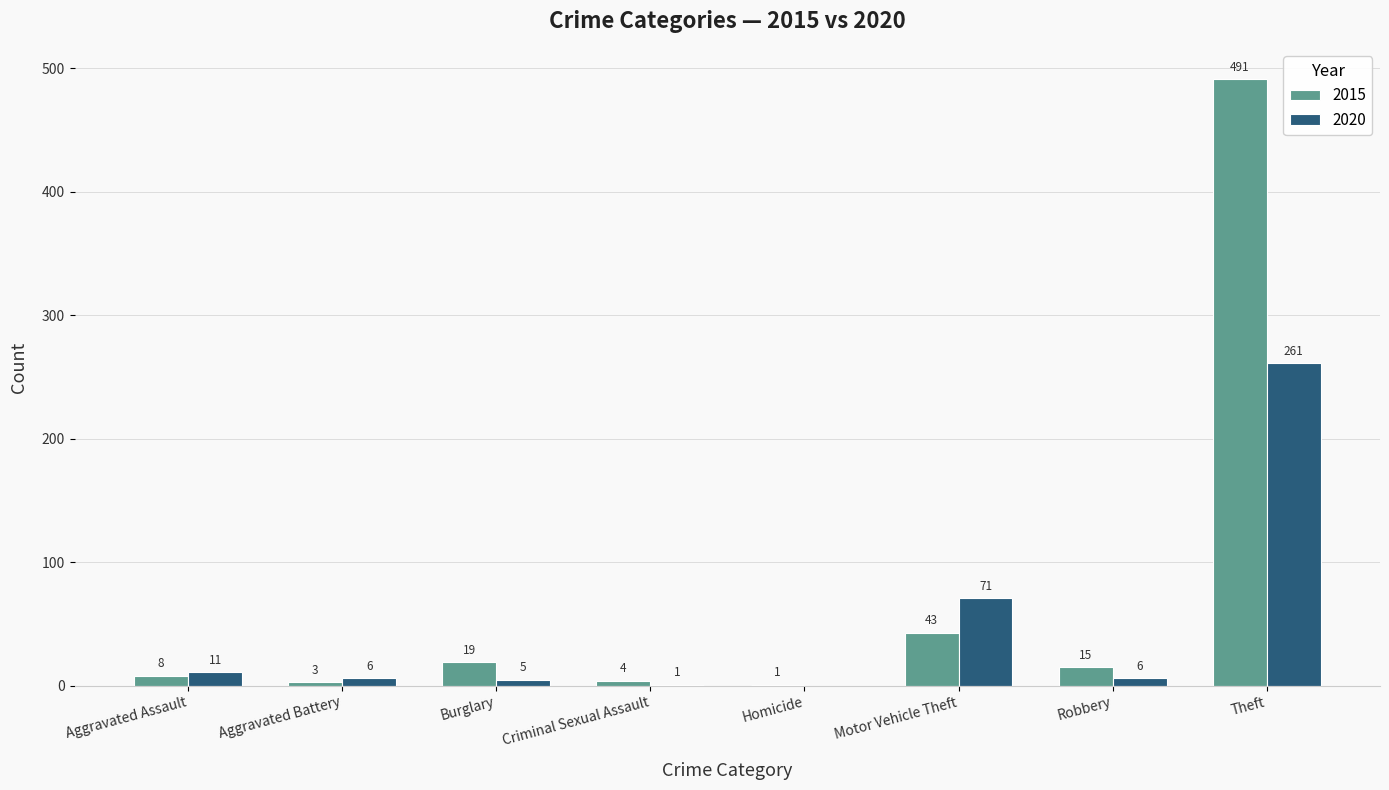

How many series are shown in this chart?

2